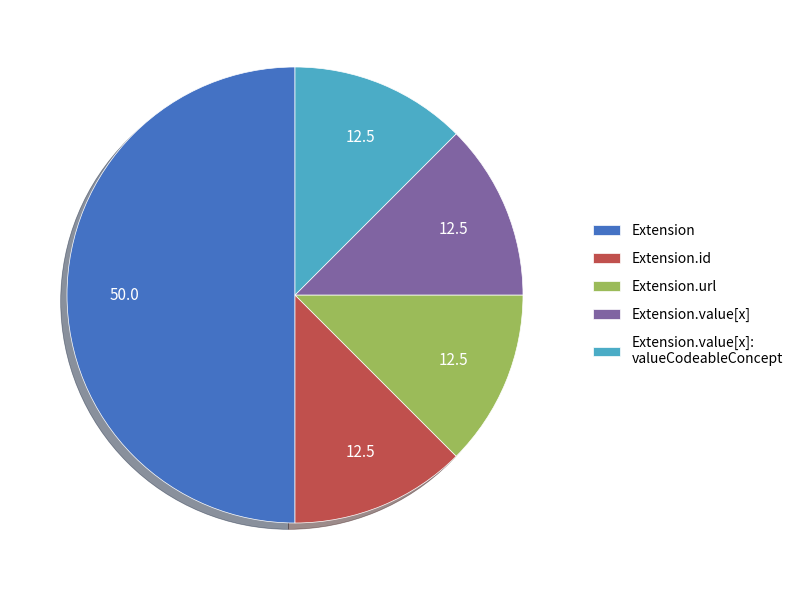

Does Extension.value[x]: valueCodeableConcept account for over 50% of the chart?

No